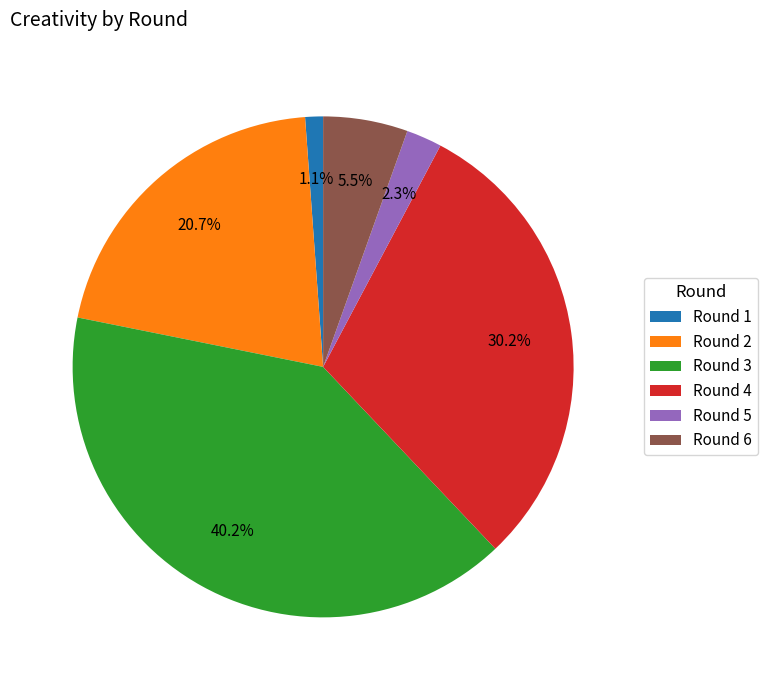

True or false: Round 4 accounts for 30% of the total.

True